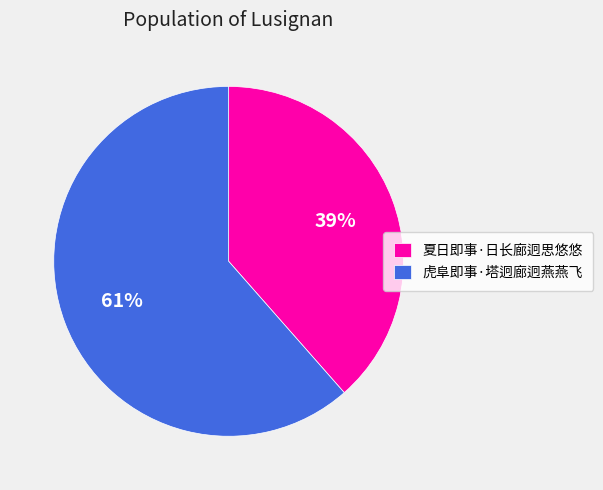

To the nearest percent, what is the average slice percentage?

50%